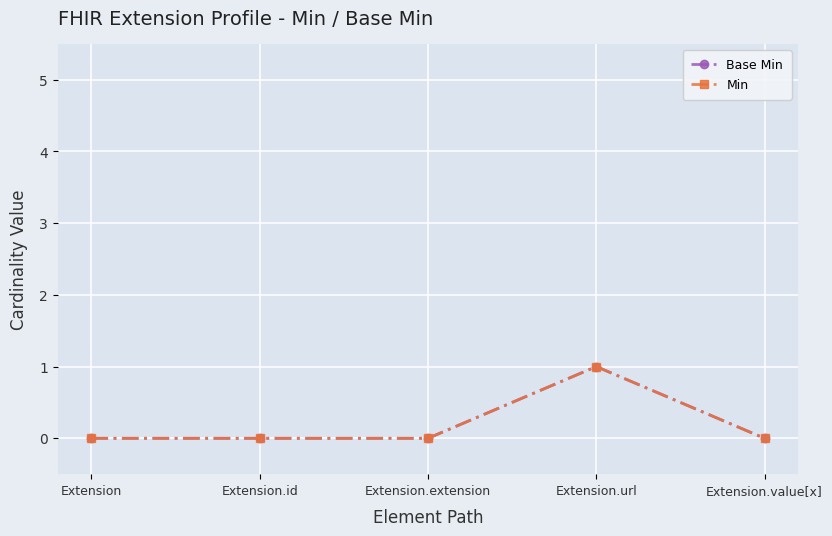

At Extension.value[x], list the series in order from smallest to largest.

Base Min, Min